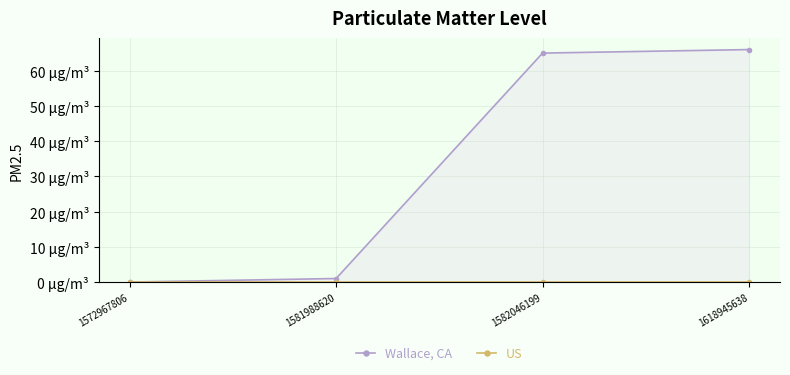

Is the value of Wallace, CA at 1581988620 greater than the value of US at 1572967806?

Yes